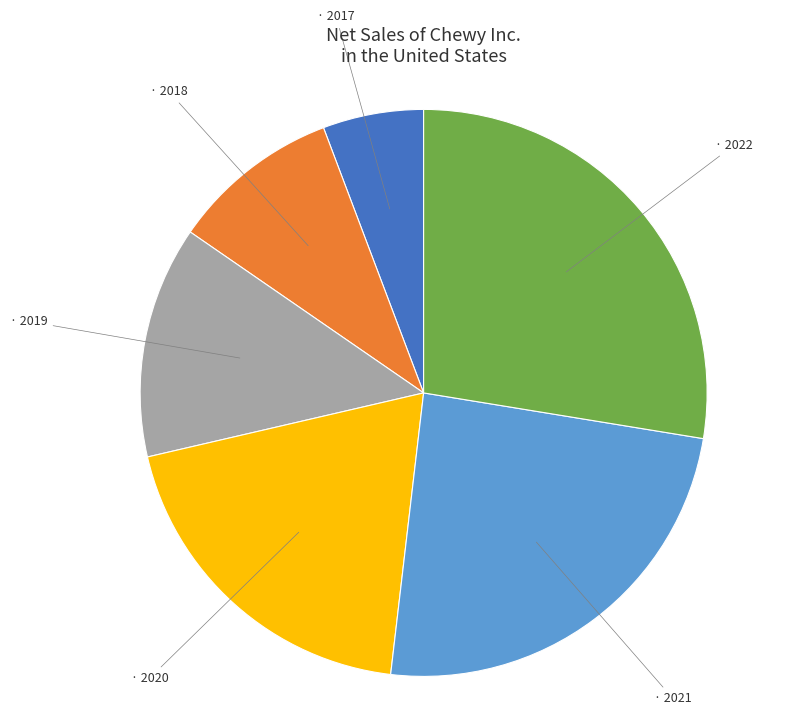

Count the number of slices in the pie.

6